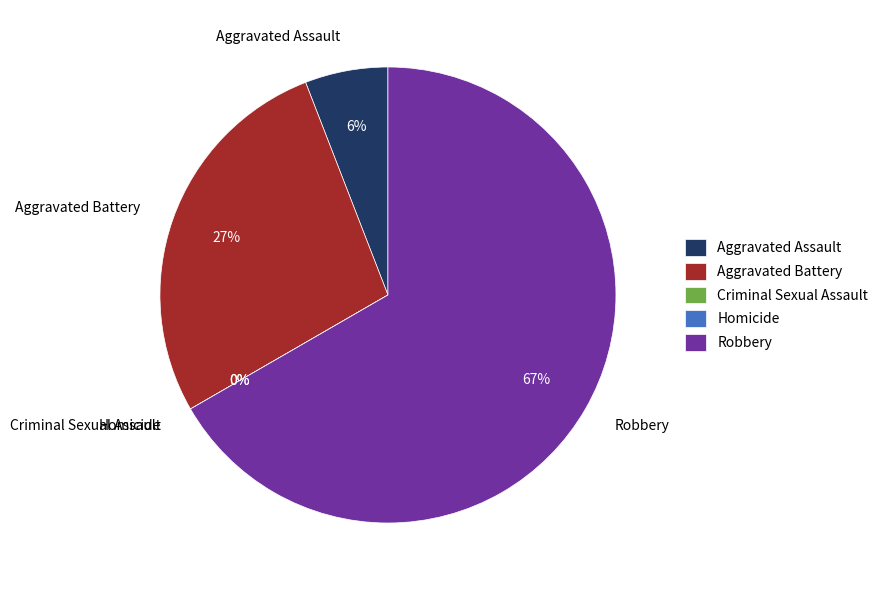

Is there a majority slice in this chart?

Yes